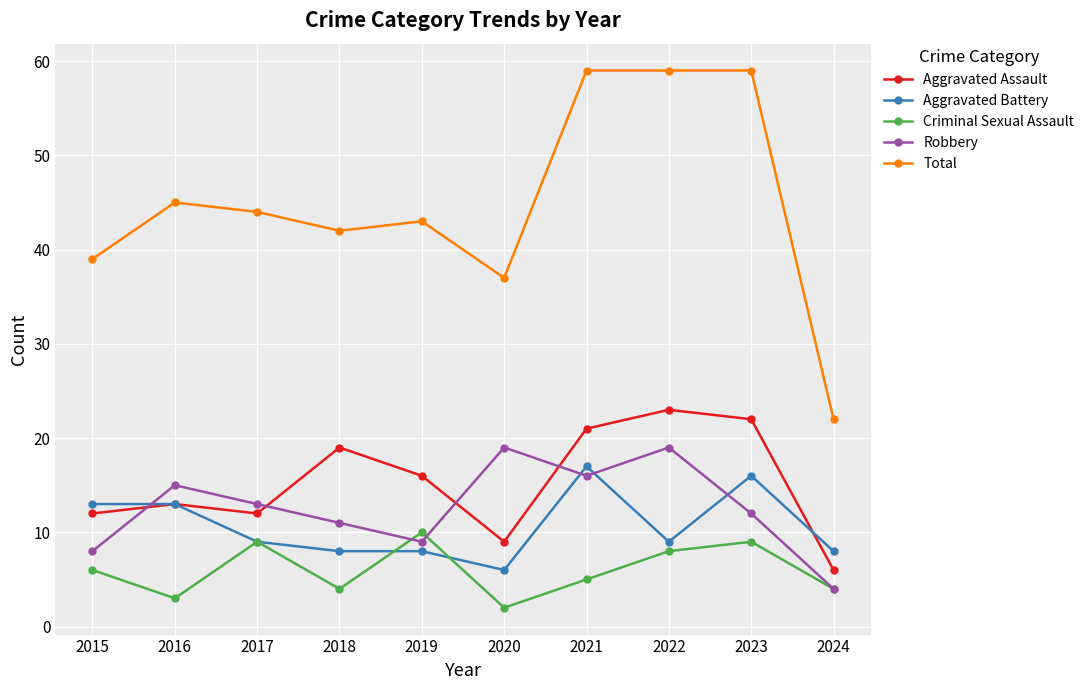

Which series has the widest spread of values?

Total